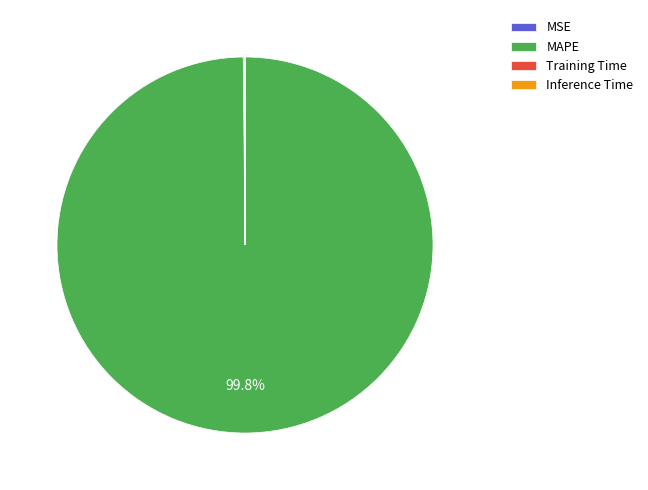

What is the majority slice?

MAPE